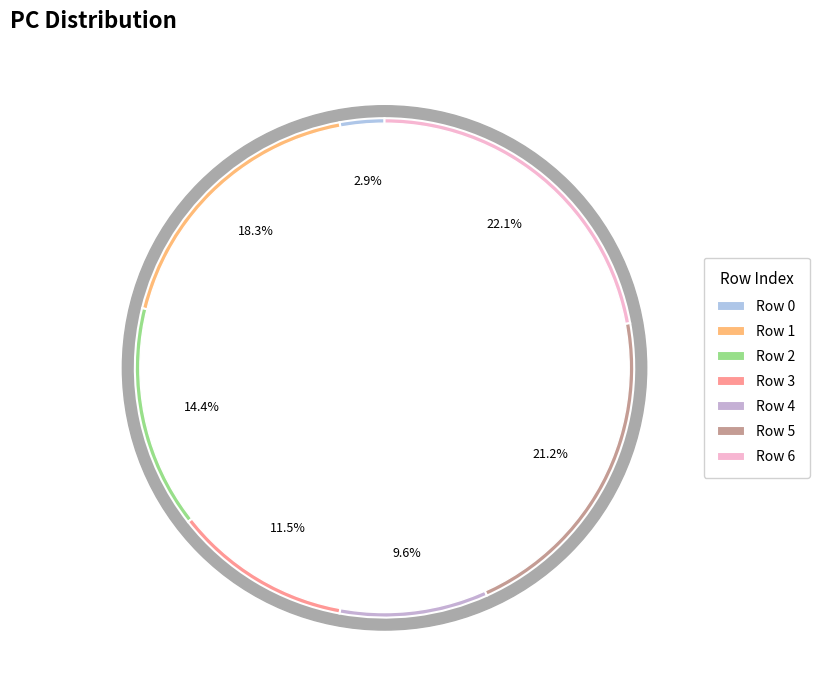

Which slice is the largest?

Row 6